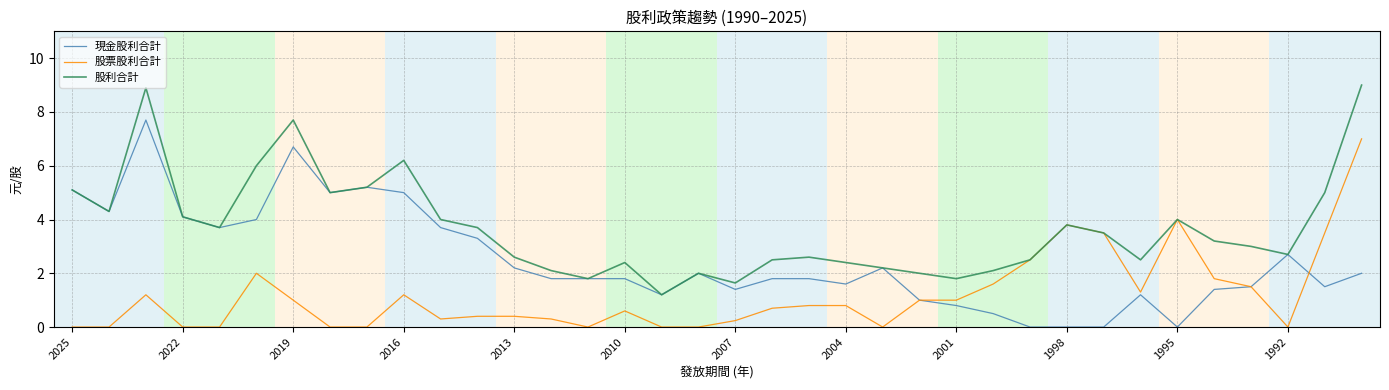

What is the difference between the maximum and minimum values in the 股票股利合計 series?

7.0